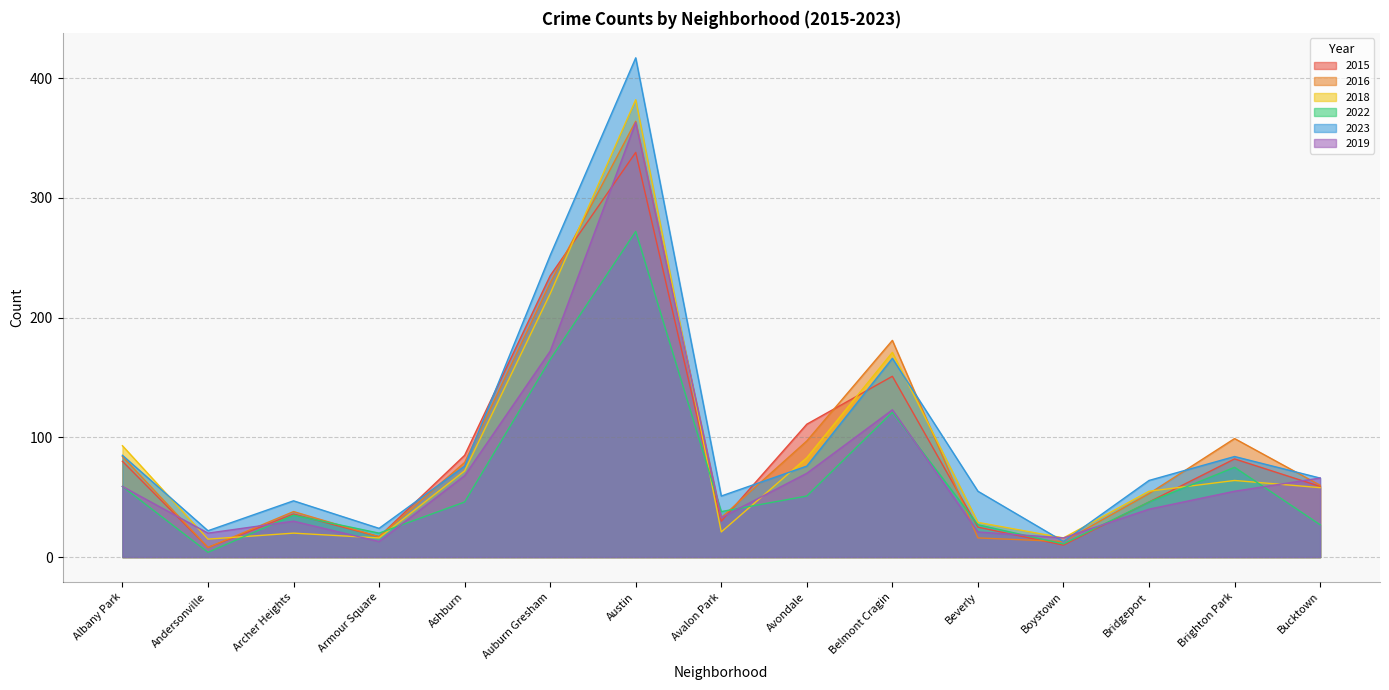

What is the maximum value shown in the chart?

417